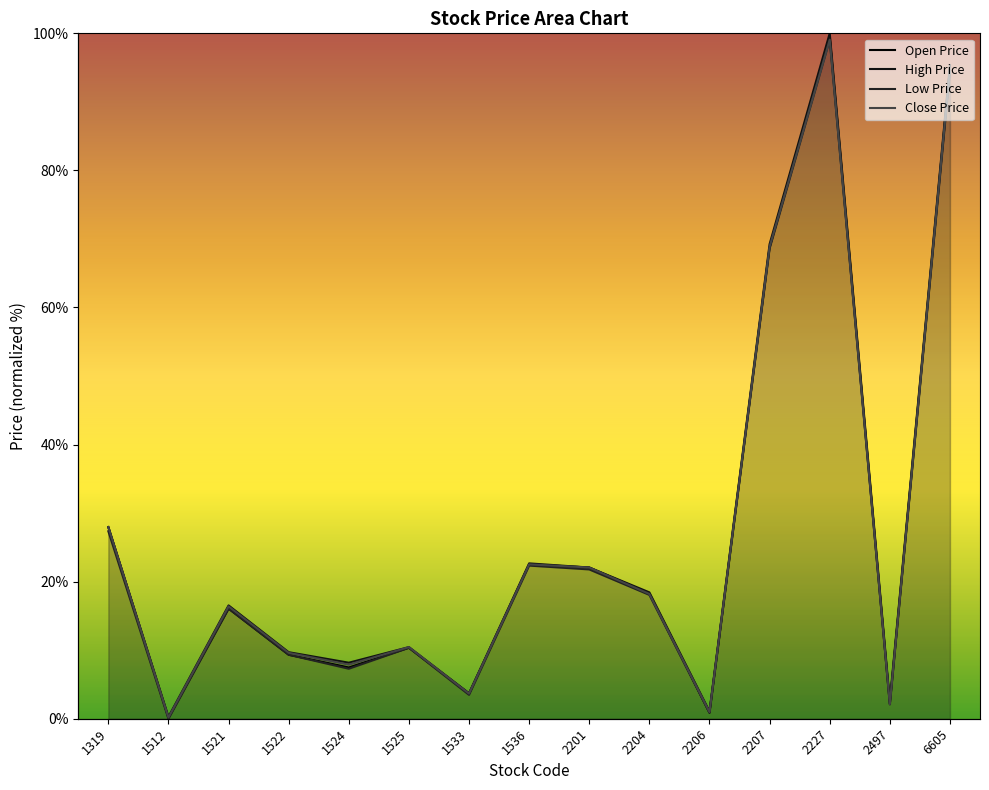

Count the number of categories in the chart.

15